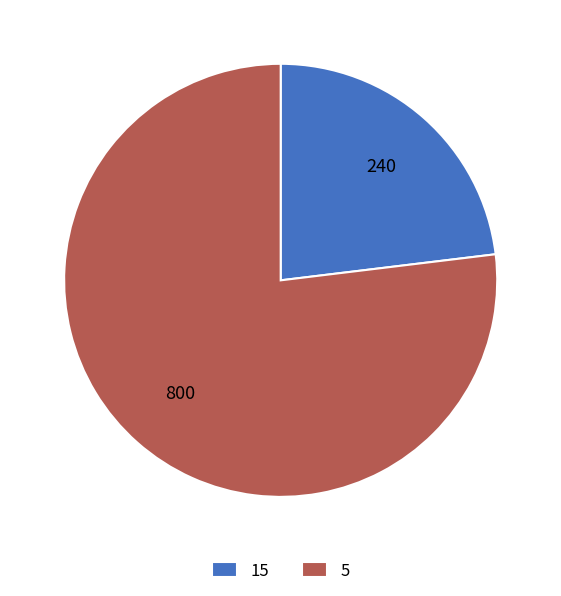

The 15 slice represents 13% of the pie. True or false?

False